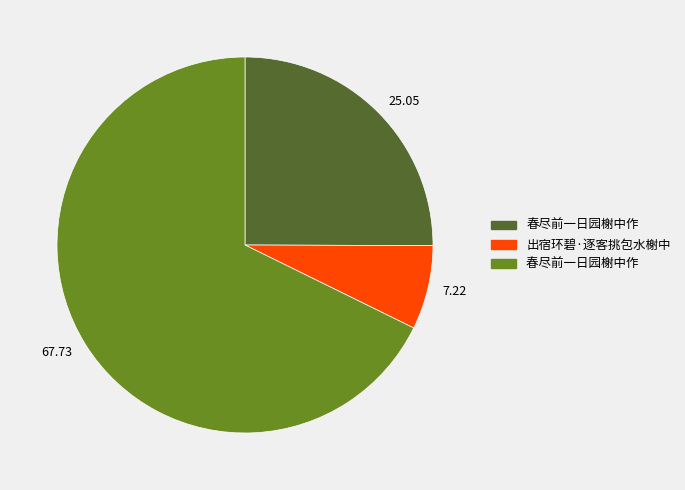

What is the ratio of the value at 67.73 to the value at 25.05?

2.7